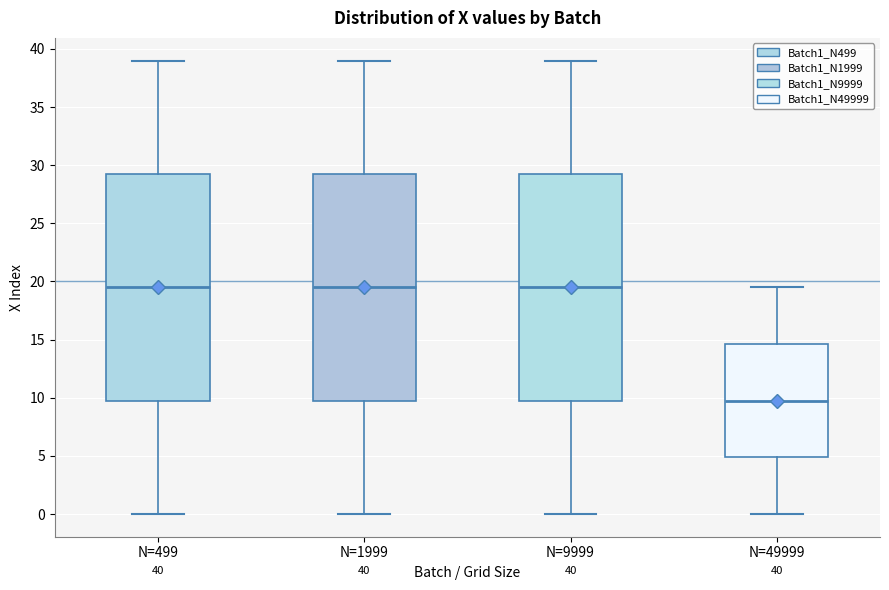

Which box's median line is the lowest?

N=49999